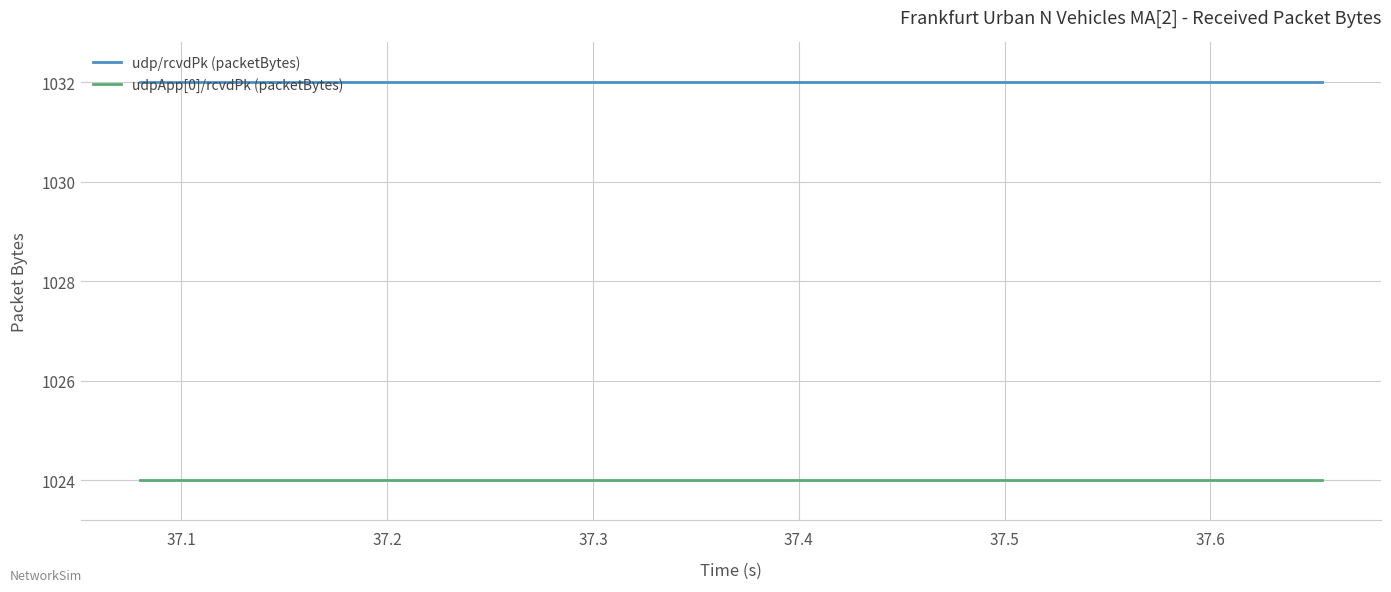

Which series has the largest total across all categories?

udp/rcvdPk (packetBytes)